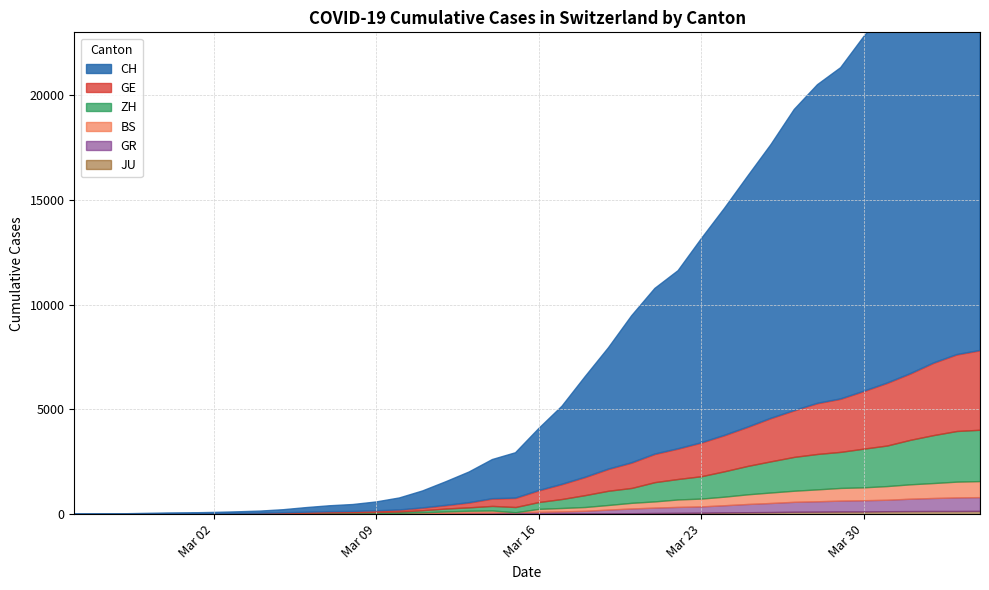

How many positive values does the JU series have?

38